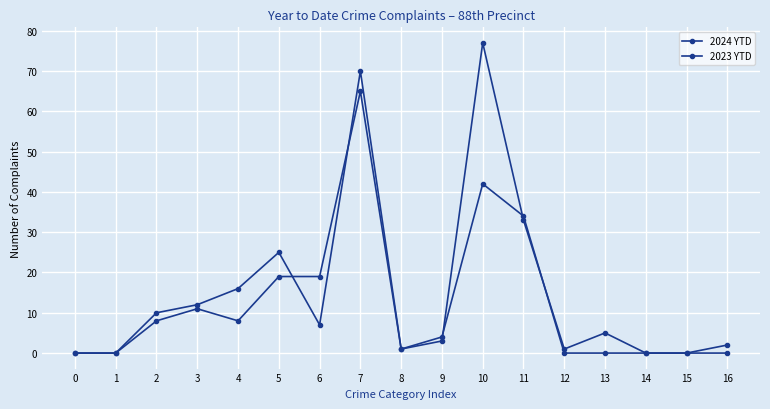

True or false: 2024 YTD and 2023 YTD cross at least once.

True